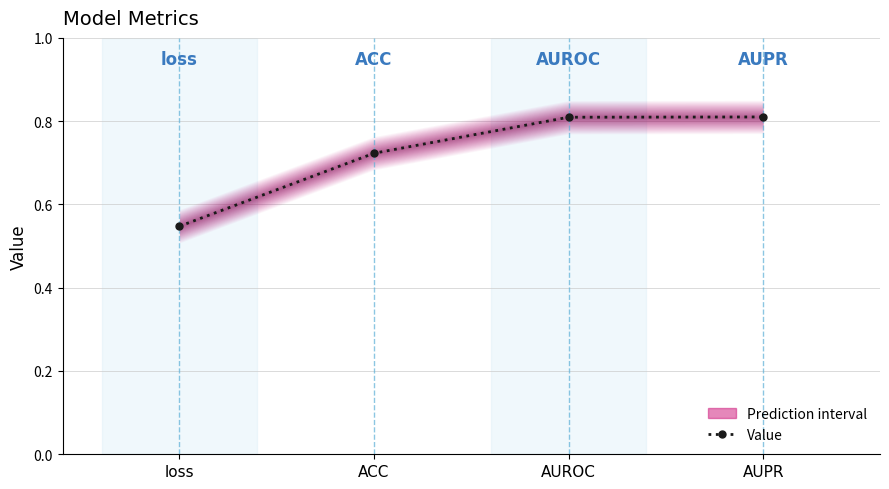

How many lines are shown in the chart?

1